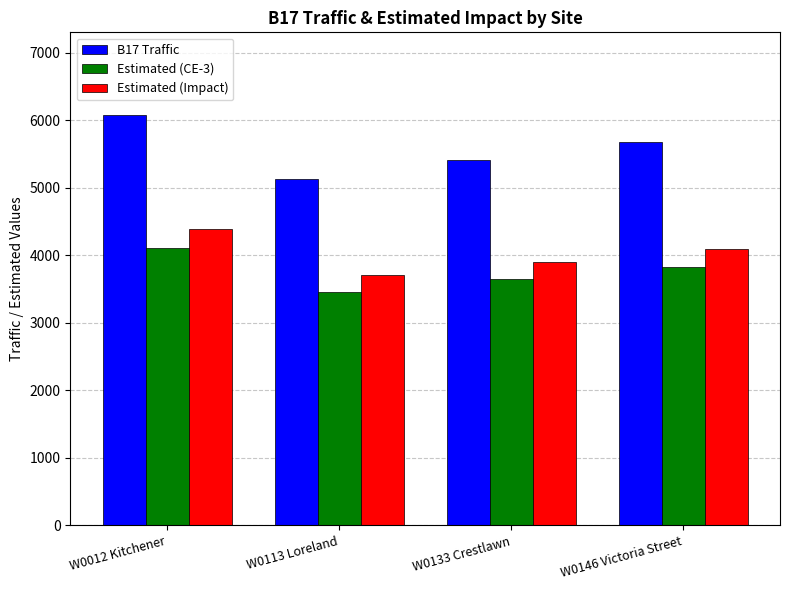

What is the total value across all series at W0146 Victoria Street?

13595.3